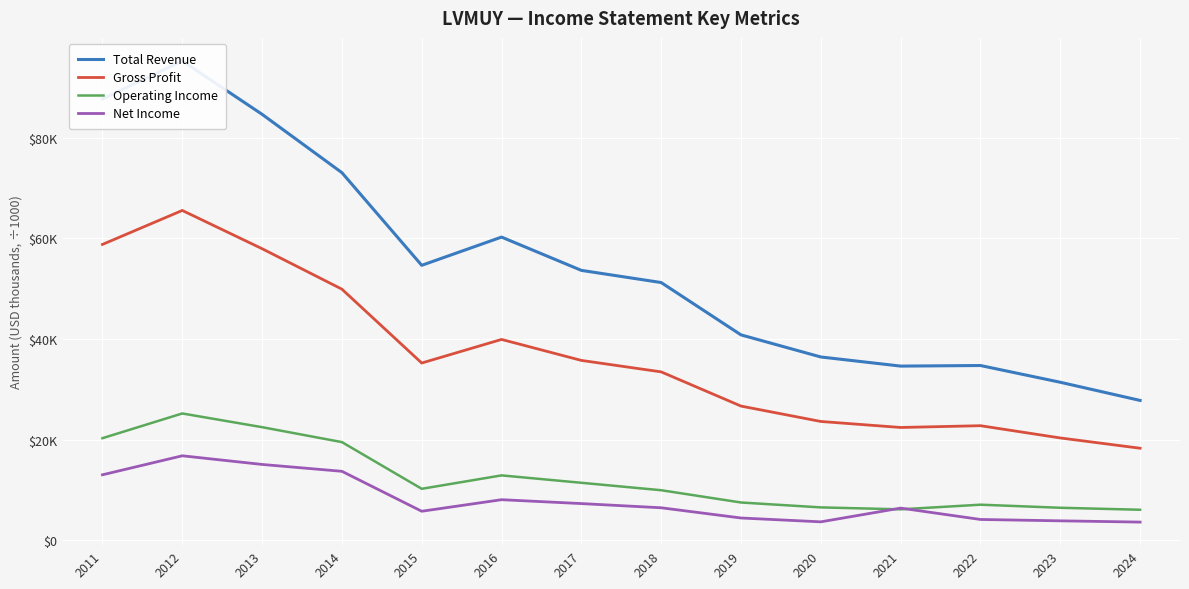

What are all the series names shown in the legend?

Total Revenue, Gross Profit, Operating Income, Net Income